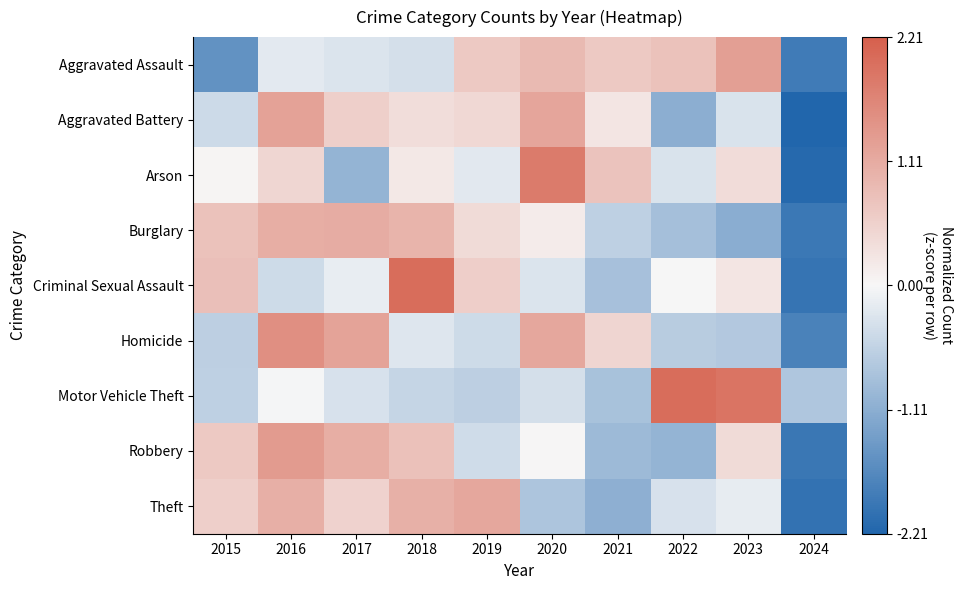

Reading left to right, transcribe all the data shown in this chart.

Aggravated Assault: 2015=-1.5	2016=-0.2	2017=-0.3	2018=-0.4	2019=0.7	2020=0.9	2021=0.7	2022=0.8	2023=1.3	2024=-1.9
Aggravated Battery: 2015=-0.4	2016=1.2	2017=0.6	2018=0.4	2019=0.4	2020=1.2	2021=0.2	2022=-1.1	2023=-0.3	2024=-2.2
Arson: 2015=0.0	2016=0.5	2017=-1.0	2018=0.2	2019=-0.2	2020=1.8	2021=0.7	2022=-0.3	2023=0.4	2024=-2.1
Burglary: 2015=0.8	2016=1.1	2017=1.1	2018=1.0	2019=0.4	2020=0.2	2021=-0.6	2022=-0.8	2023=-1.1	2024=-1.9
Criminal Sexual Assault: 2015=0.8	2016=-0.4	2017=-0.1	2018=2.0	2019=0.6	2020=-0.3	2021=-0.8	2022=-0.0	2023=0.3	2024=-2.0
Homicide: 2015=-0.6	2016=1.5	2017=1.2	2018=-0.2	2019=-0.4	2020=1.2	2021=0.5	2022=-0.6	2023=-0.7	2024=-1.8
Motor Vehicle Theft: 2015=-0.6	2016=-0.0	2017=-0.3	2018=-0.5	2019=-0.6	2020=-0.4	2021=-0.8	2022=2.0	2023=1.9	2024=-0.7
Robbery: 2015=0.7	2016=1.3	2017=1.1	2018=0.8	2019=-0.4	2020=0.0	2021=-0.9	2022=-1.0	2023=0.4	2024=-1.9
Theft: 2015=0.6	2016=1.0	2017=0.5	2018=1.0	2019=1.2	2020=-0.8	2021=-1.1	2022=-0.3	2023=-0.2	2024=-2.0